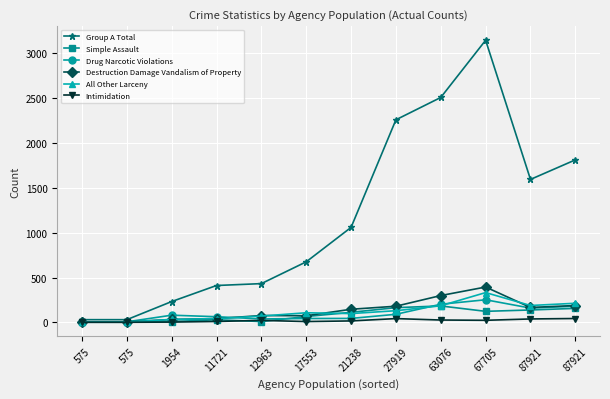

What is the difference between the Simple Assault values at 575 and 21238?

111